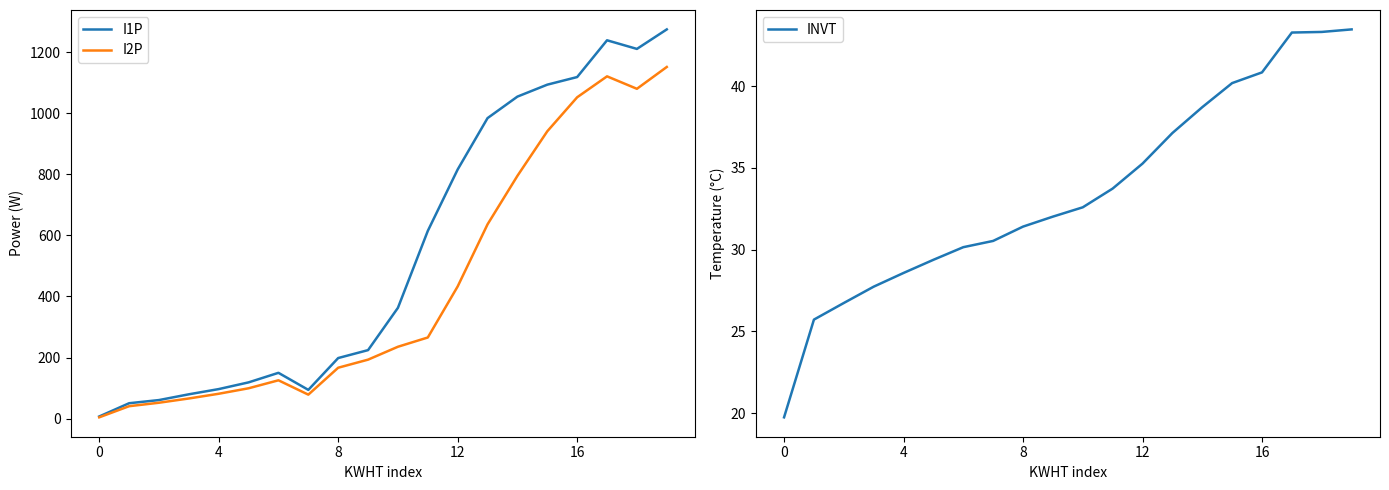

Is it true that I1P equals 55.8 at 16?

False